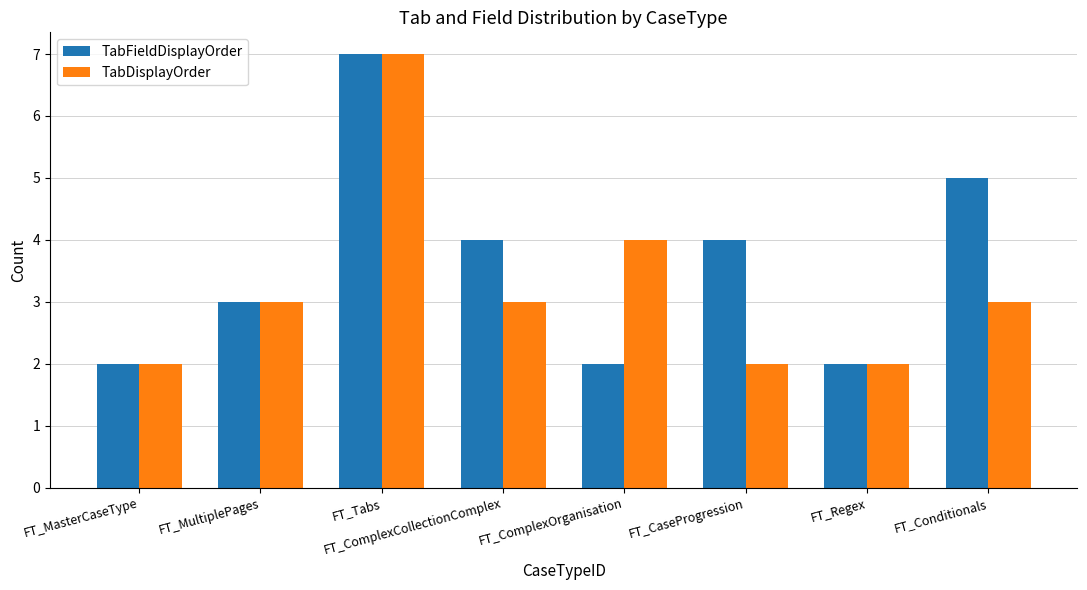

What is the difference between the second highest and second lowest values in the TabFieldDisplayOrder series?

3